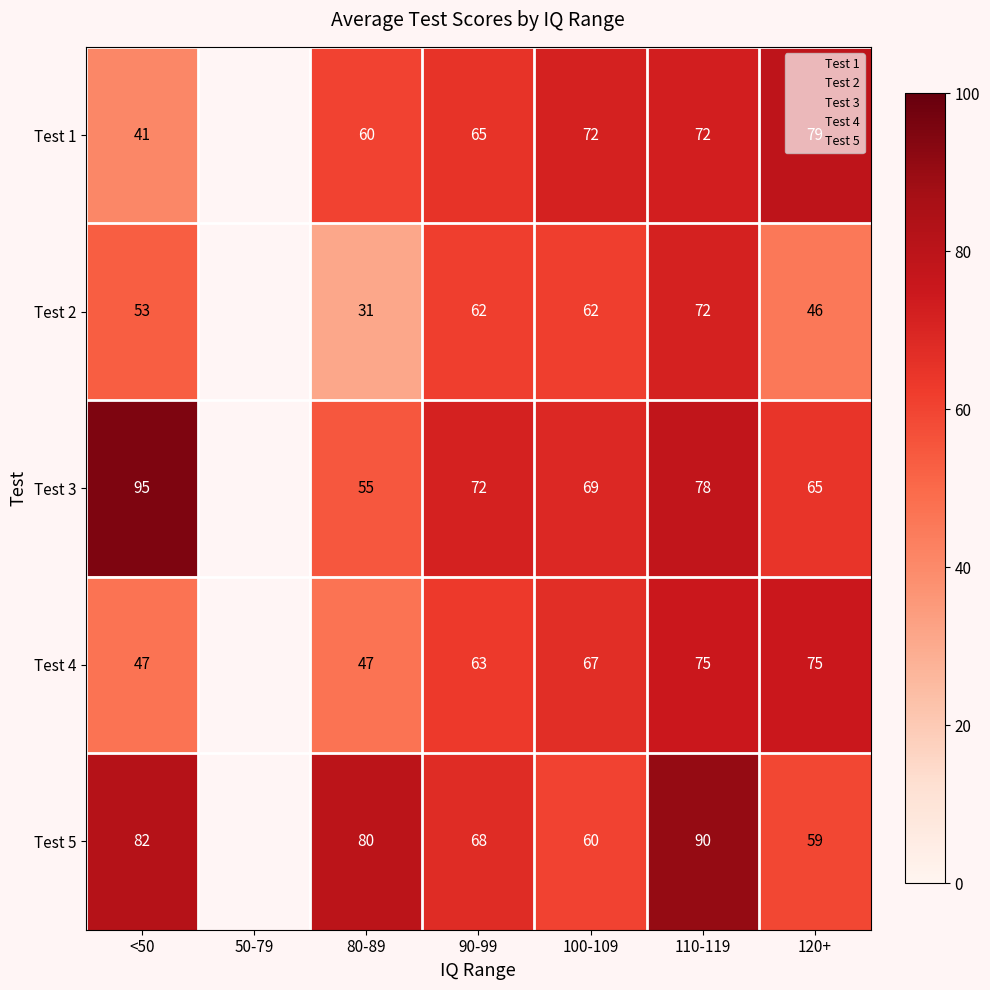

At which category is the sum across all series the highest?

110-119